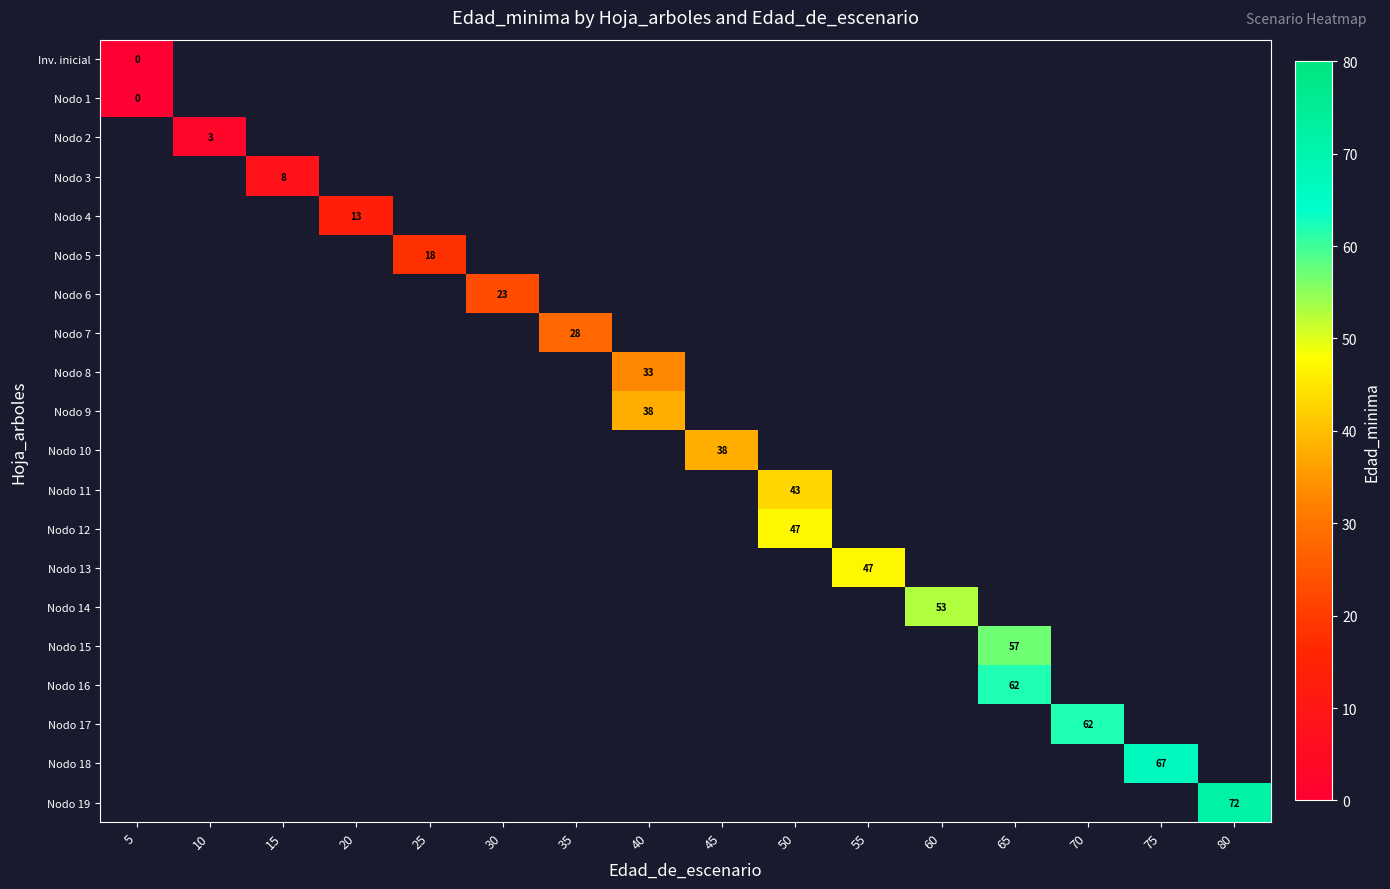

The value of Nodo 13 at 55 is 47. True or false?

True